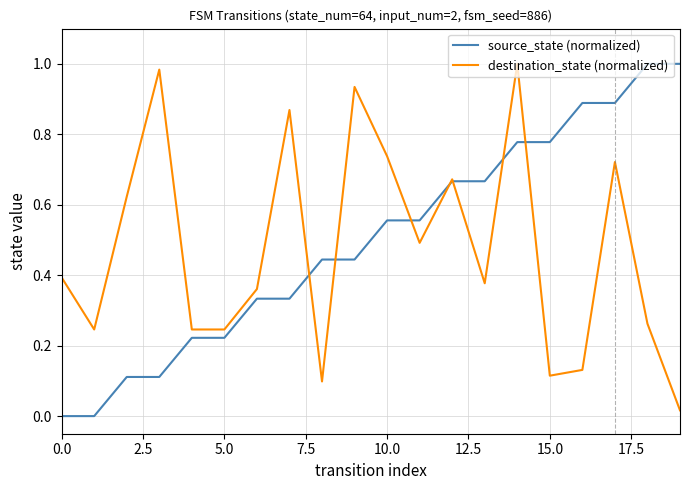

Which series has the largest range (max minus min)?

source_state (normalized)